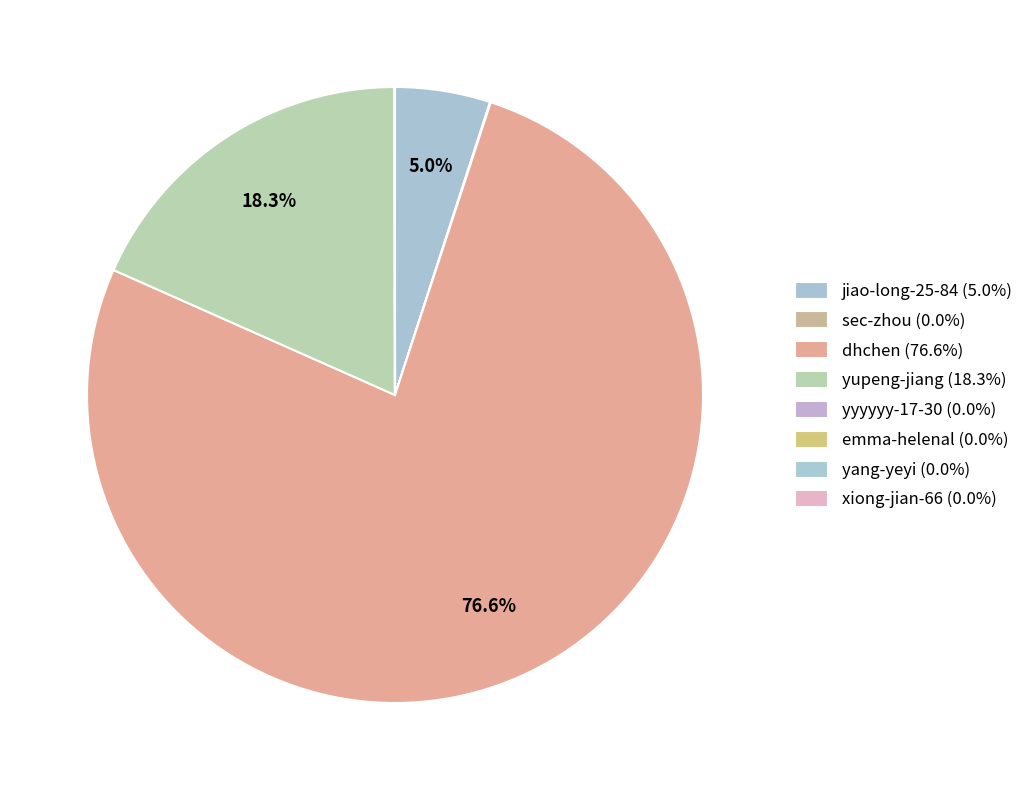

Which has a higher value, xiong-jian-66 or sec-zhou?

sec-zhou